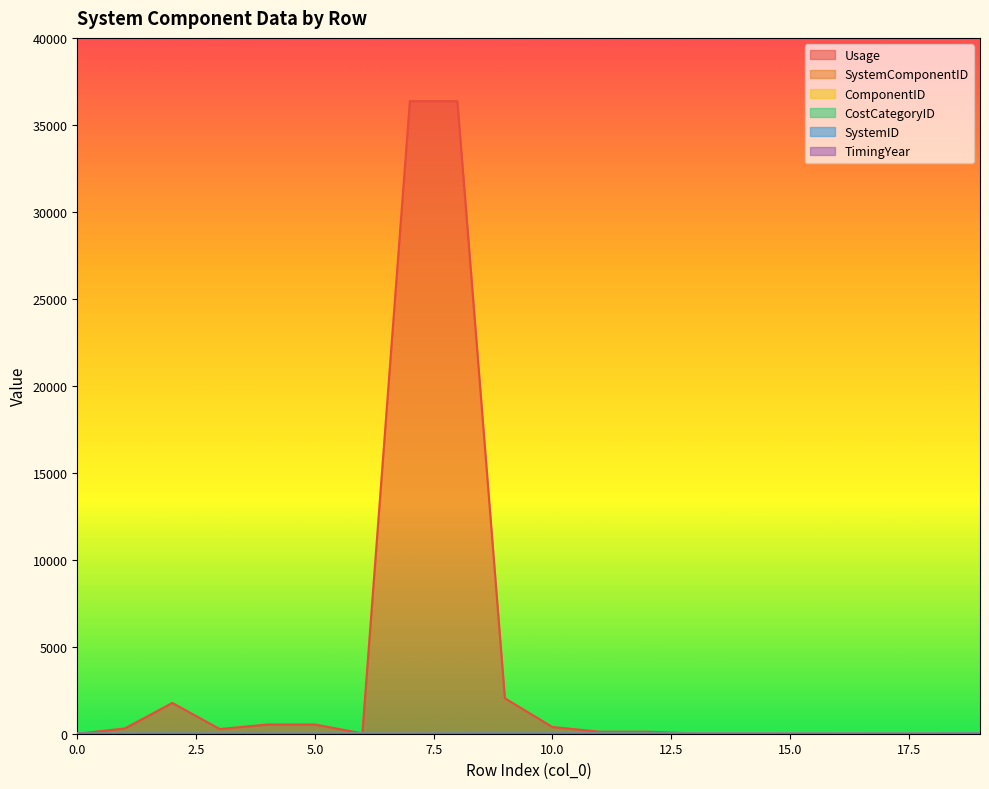

Reading right to left, extract all data points from this chart.

Usage: 19=20	18=20	17=20	16=20	15=20	14=20	13=20	12=116	11=116	10=386	9=2037	8=36364	7=36364	6=20	5=531	4=531	3=269	2=1769	1=303	0=0
SystemComponentID: 19=40	18=39	17=38	16=37	15=36	14=35	13=34	12=33	11=32	10=31	9=30	8=29	7=28	6=20	5=15	4=14	3=4	2=3	1=2	0=1
ComponentID: 19=20	18=21	17=20	16=19	15=18	14=17	13=16	12=6	11=5	10=4	9=3	8=7	7=7	6=15	5=6	4=5	3=4	2=3	1=2	0=0
CostCategoryID: 19=9	18=10	17=9	16=8	15=4	14=7	13=7	12=5	11=5	10=5	9=5	8=1	7=1	6=7	5=5	4=5	3=5	2=5	1=2	0=1
SystemID: 19=8	18=1	17=1	16=1	15=1	14=1	13=1	12=8	11=8	10=8	9=8	8=8	7=1	6=1	5=1	4=1	3=1	2=1	1=1	0=1
TimingYear: 19=0	18=0	17=0	16=0	15=0	14=1	13=1	12=0	11=0	10=0	9=0	8=0	7=0	6=1	5=0	4=0	3=0	2=0	1=0	0=0